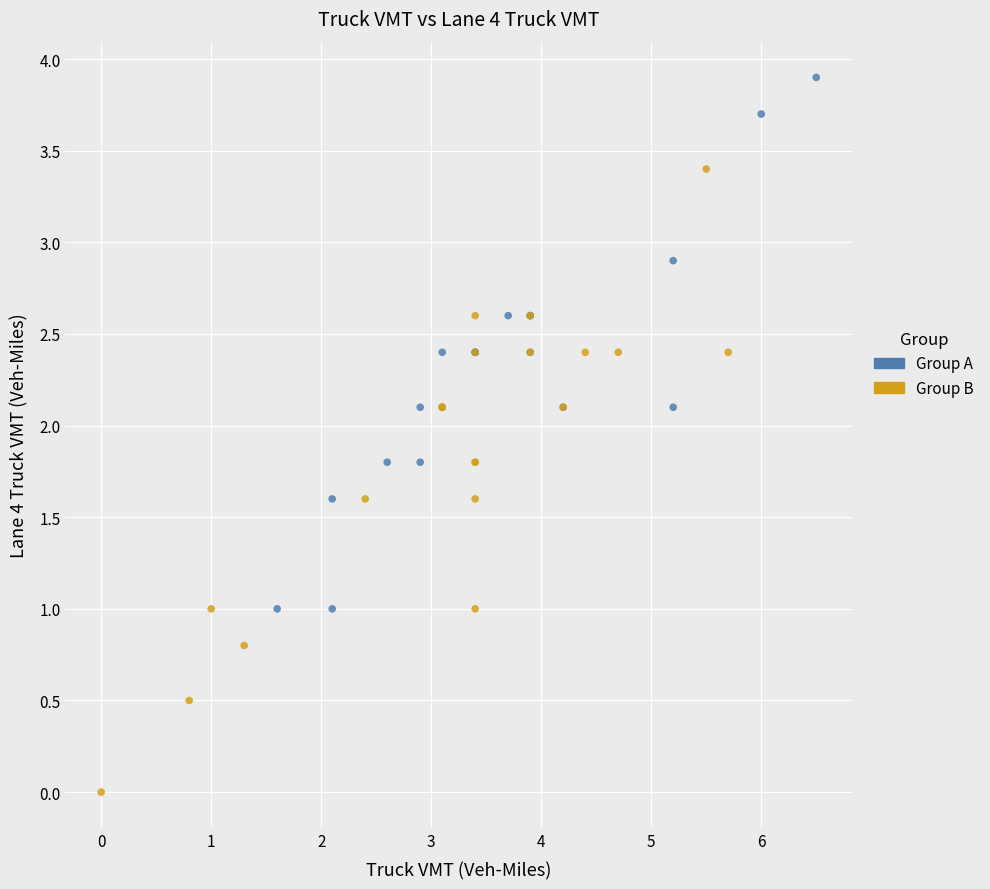

Which series has the largest Y range (max minus min)?

Group B